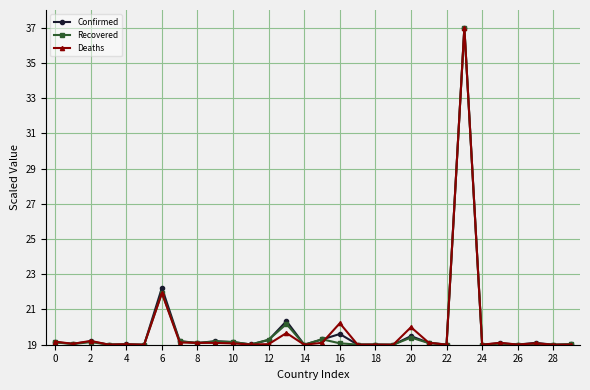

What is the minimum value shown in the chart?

19.0